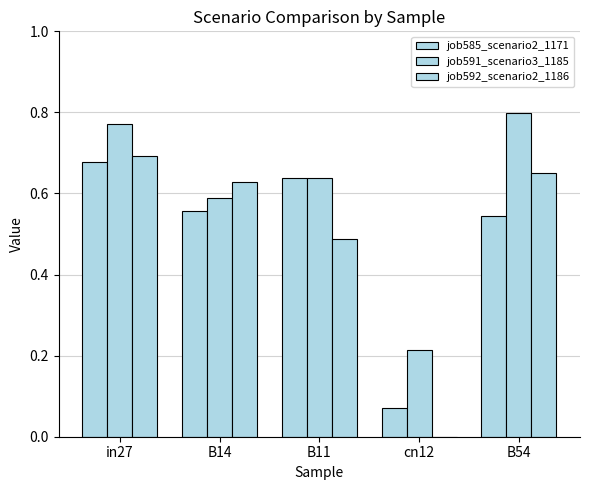

How many groups of bars are there?

5